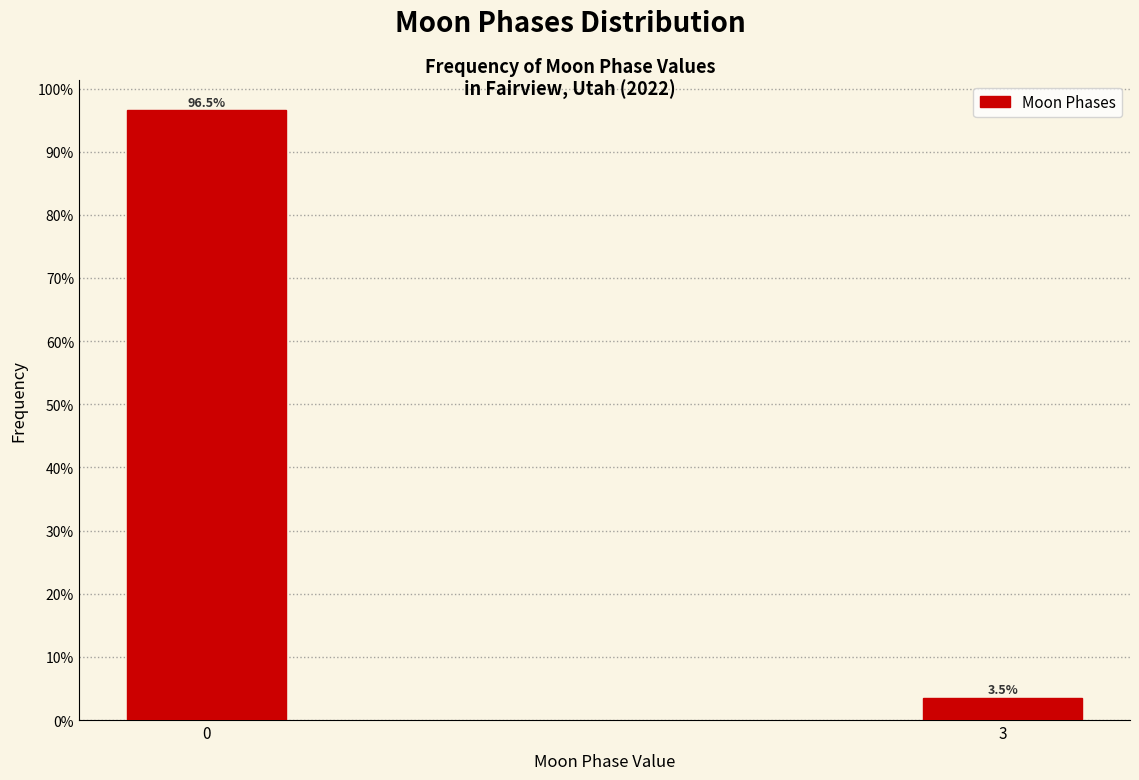

Reading left to right, extract all data points from this chart.

96.5	3.5